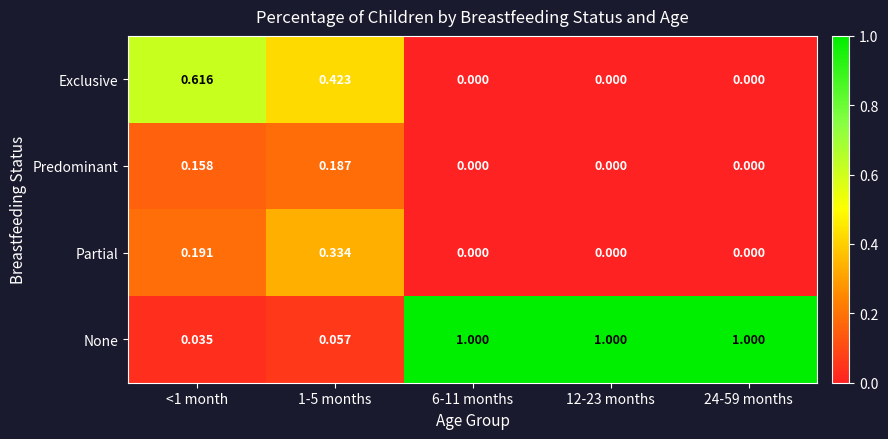

Which series changed the most between <1 month and 1-5 months?

Exclusive